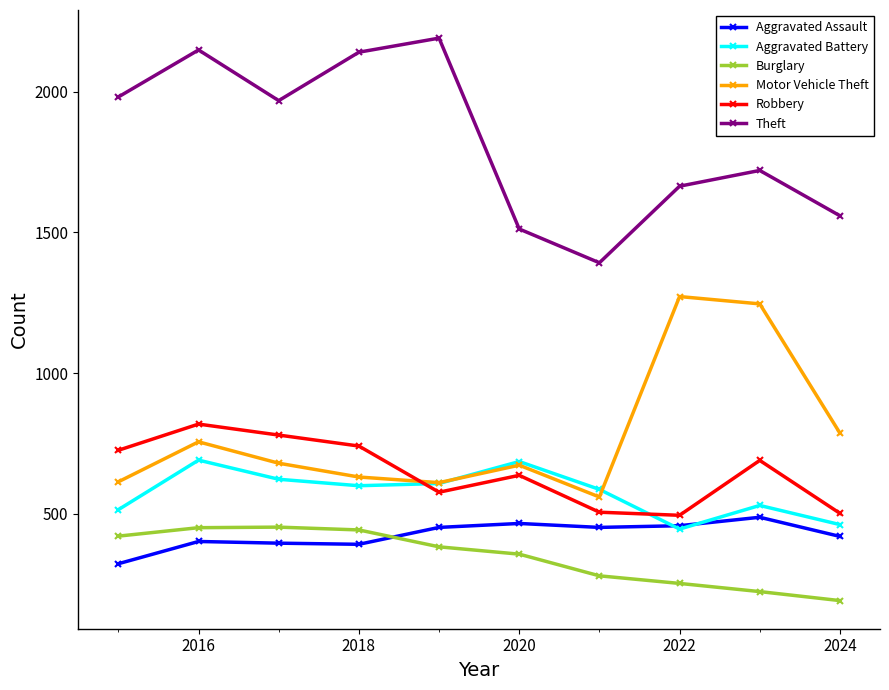

True or false: Theft has more than 1 points higher than both neighbors.

True